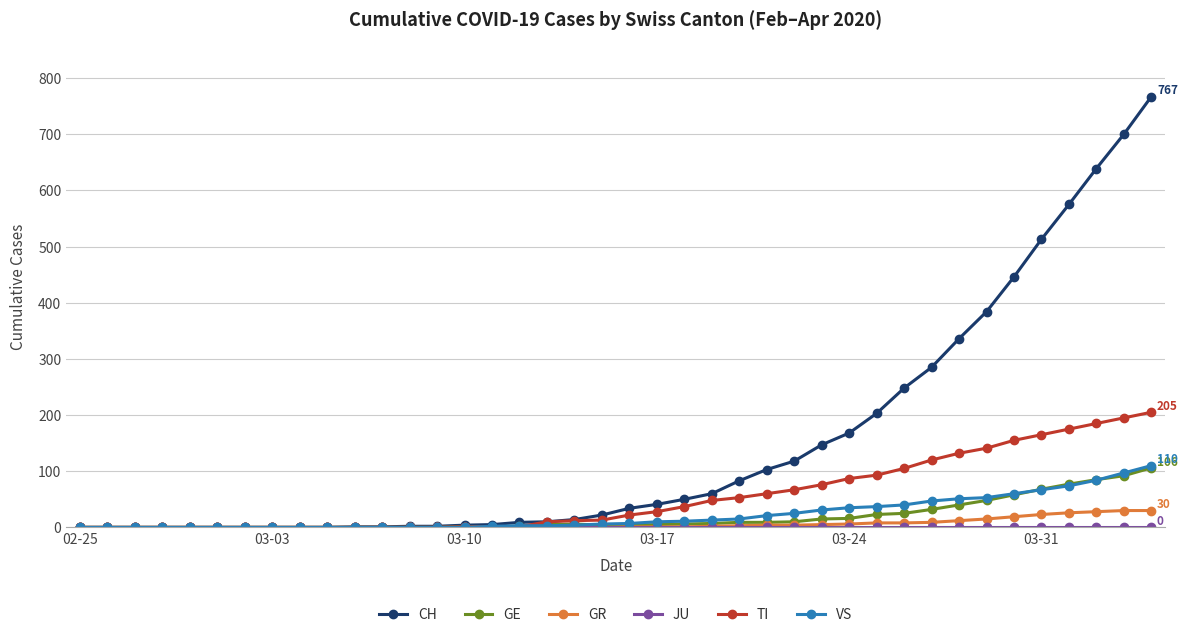

Which series has the largest total across all categories?

CH